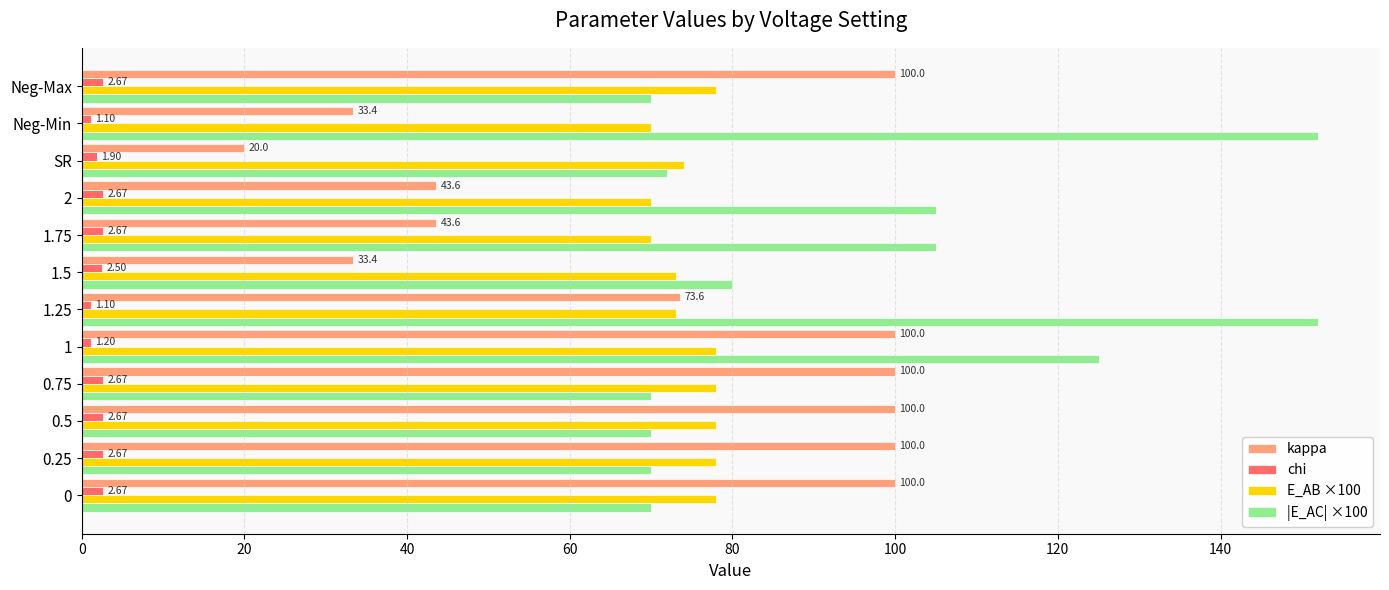

At 1.25, list the series in order from smallest to largest.

chi, E_AB ×100, kappa, |E_AC| ×100